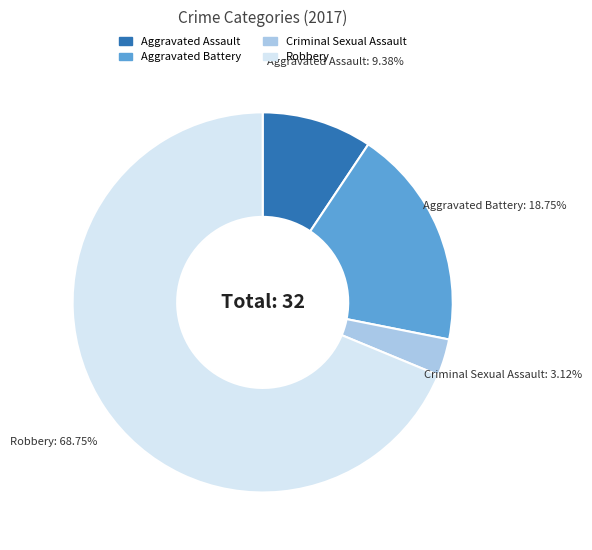

What percentage is the Aggravated Assault slice, to the nearest percent?

9%